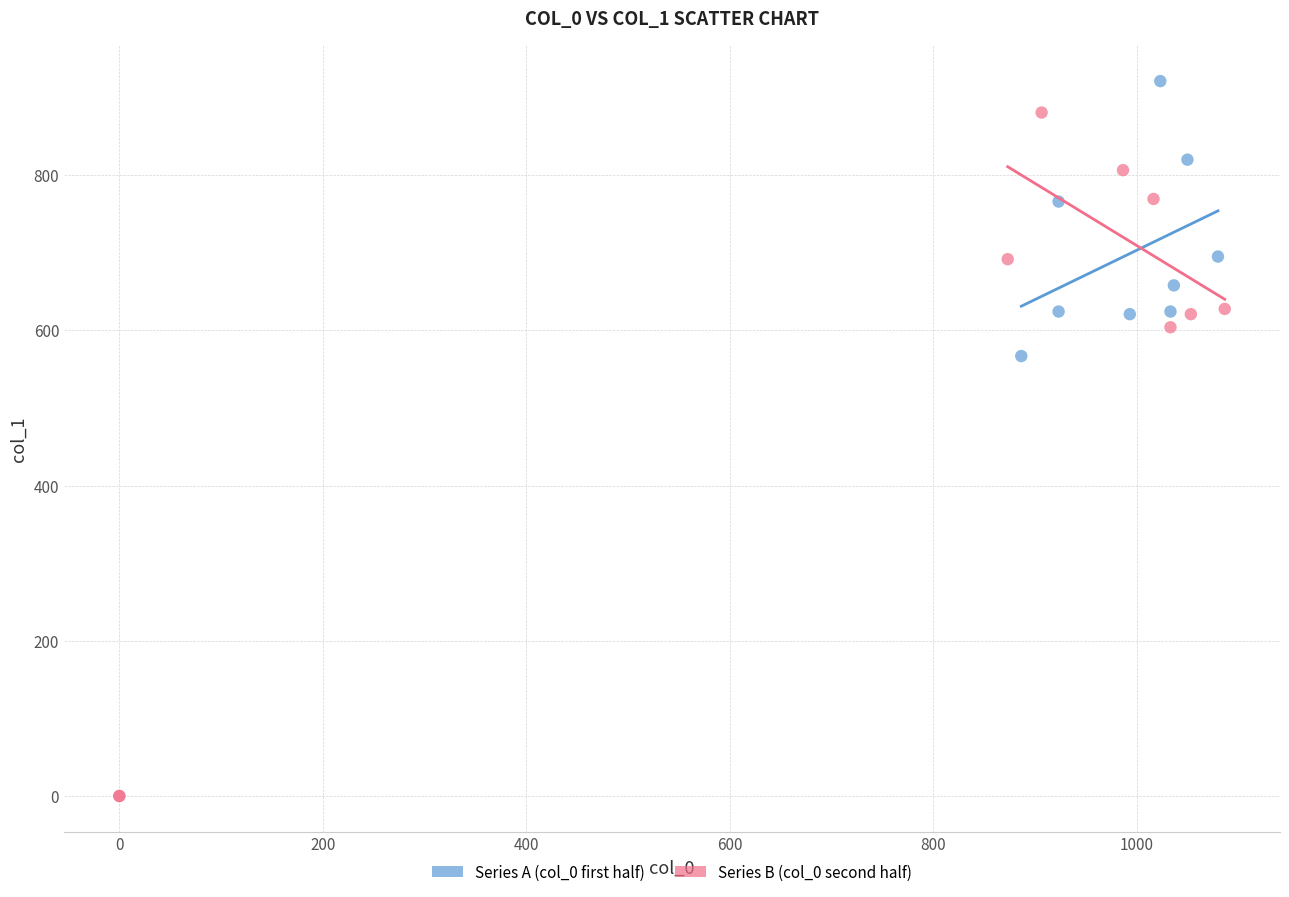

Which series has the largest Y range (max minus min)?

Series B (col_0 second half)